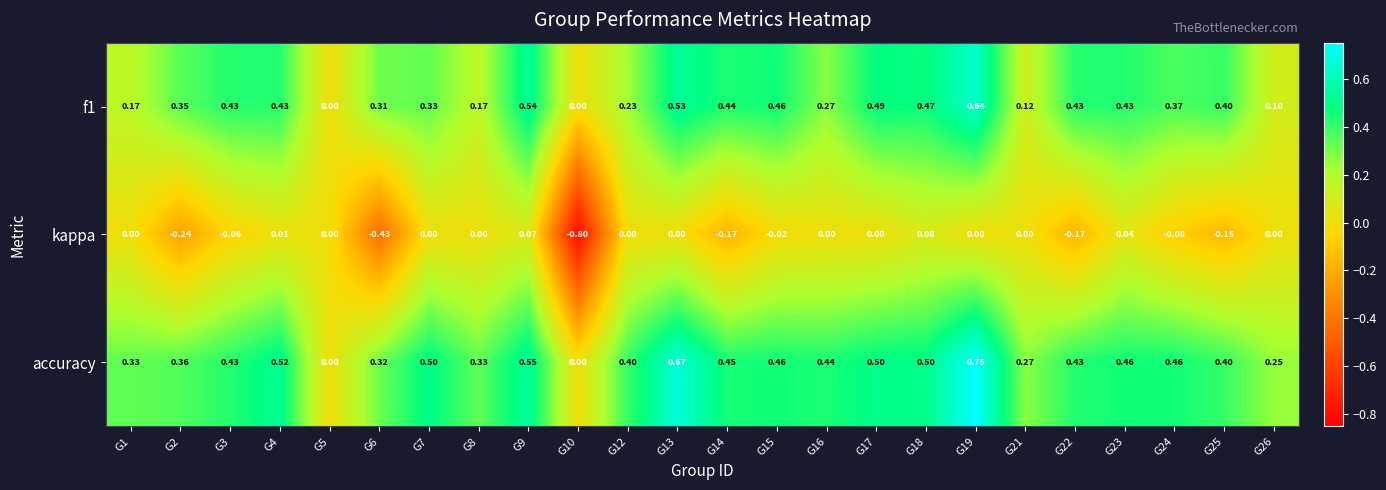

Is the value of kappa at G14 greater than the value of f1 at G16?

No